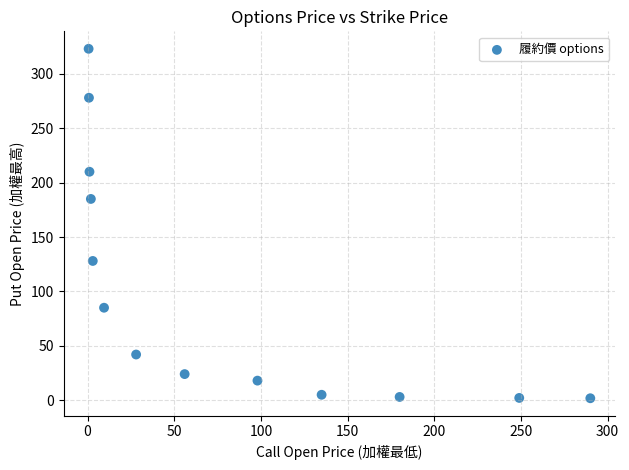

What is the range of X values (max minus min)?

289.4